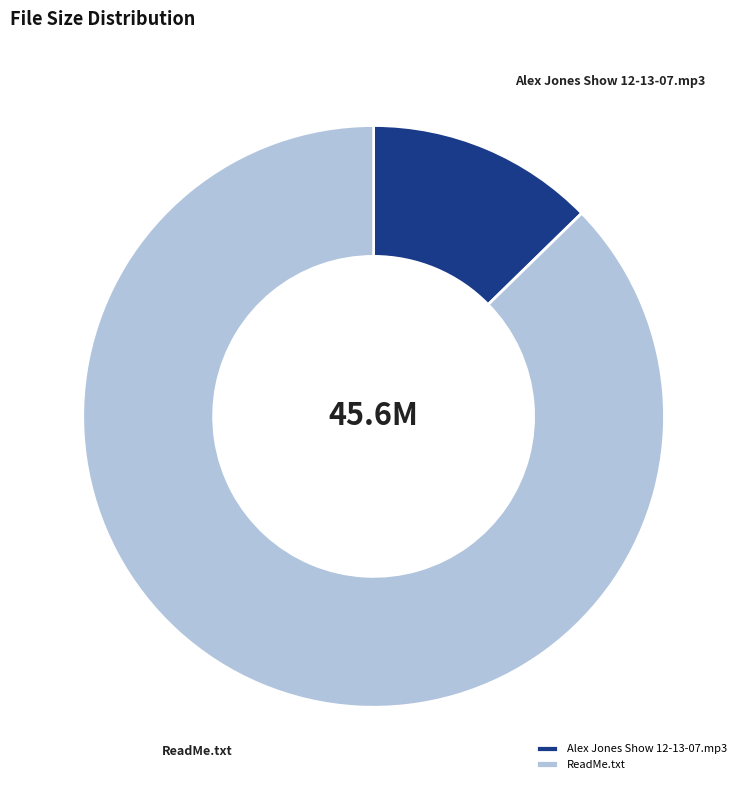

True or false: ReadMe.txt accounts for 87% of the total.

True